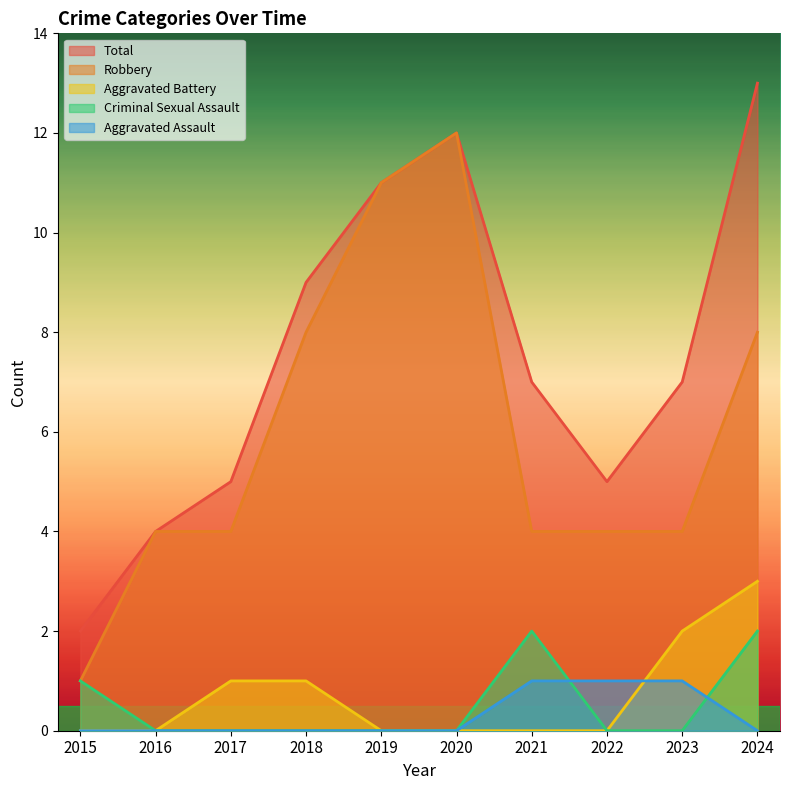

What is the value of the Total point at the 7th from the left?

7